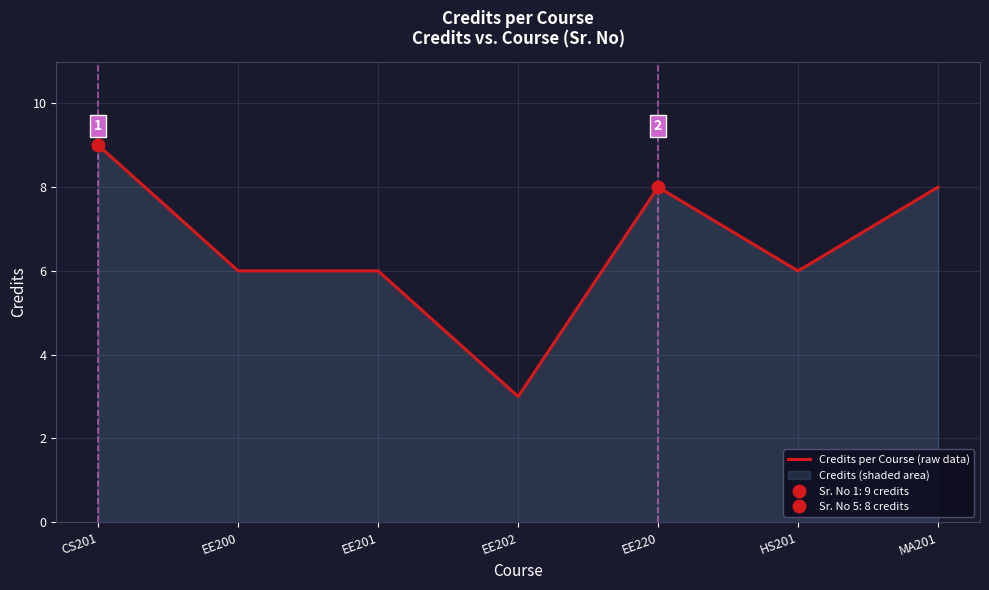

Which label corresponds to the largest value in the chart?

CS201